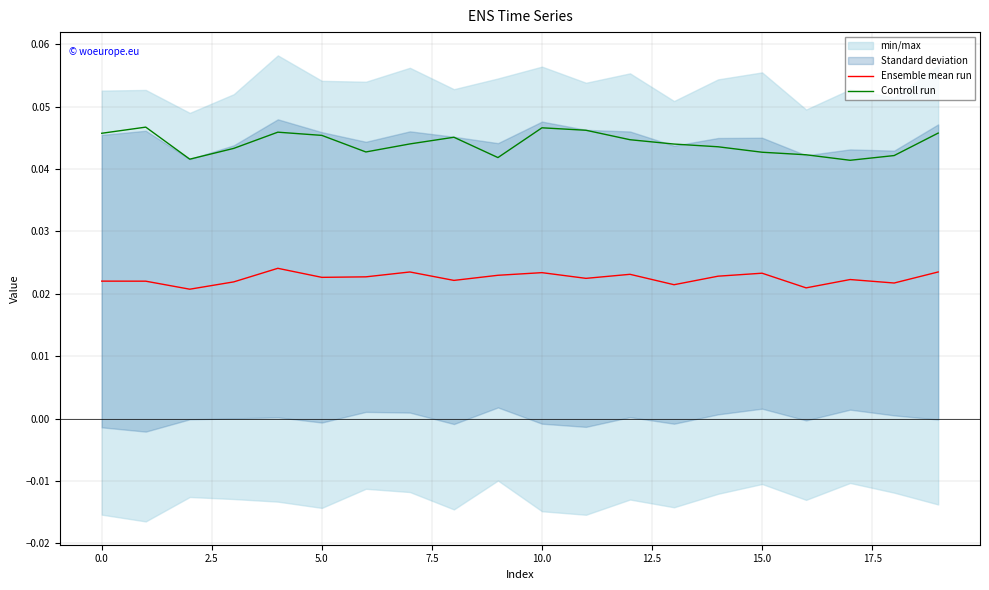

Rank the series by their maximum value, from highest to lowest.

Controll run, Ensemble mean run